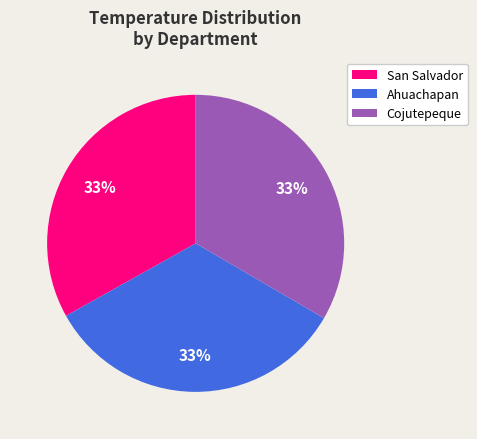

The Cojutepeque slice represents 19% of the pie. True or false?

False